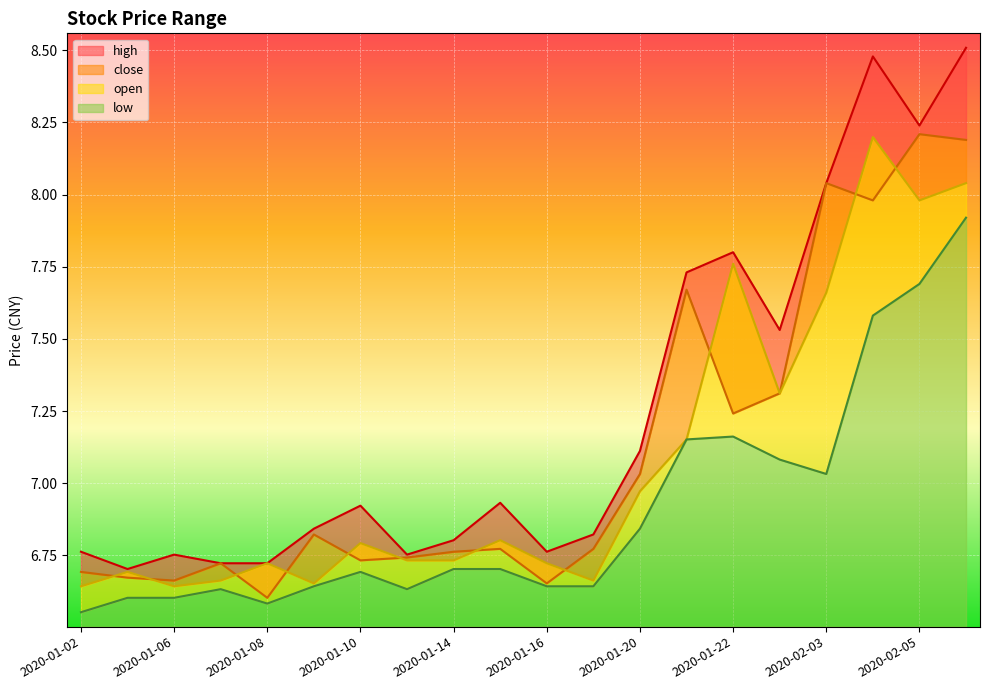

How many lines are shown in the chart?

4